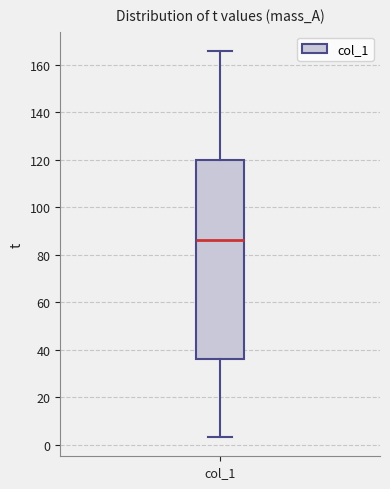

Transcribe this box plot: give where the median line is, the range the box spans, and where the two whiskers end, as read against the y-axis. The values are not printed on the chart, so give them approximately, as read against the axis.

median 86, box 36 to 120, whiskers 4 to 166